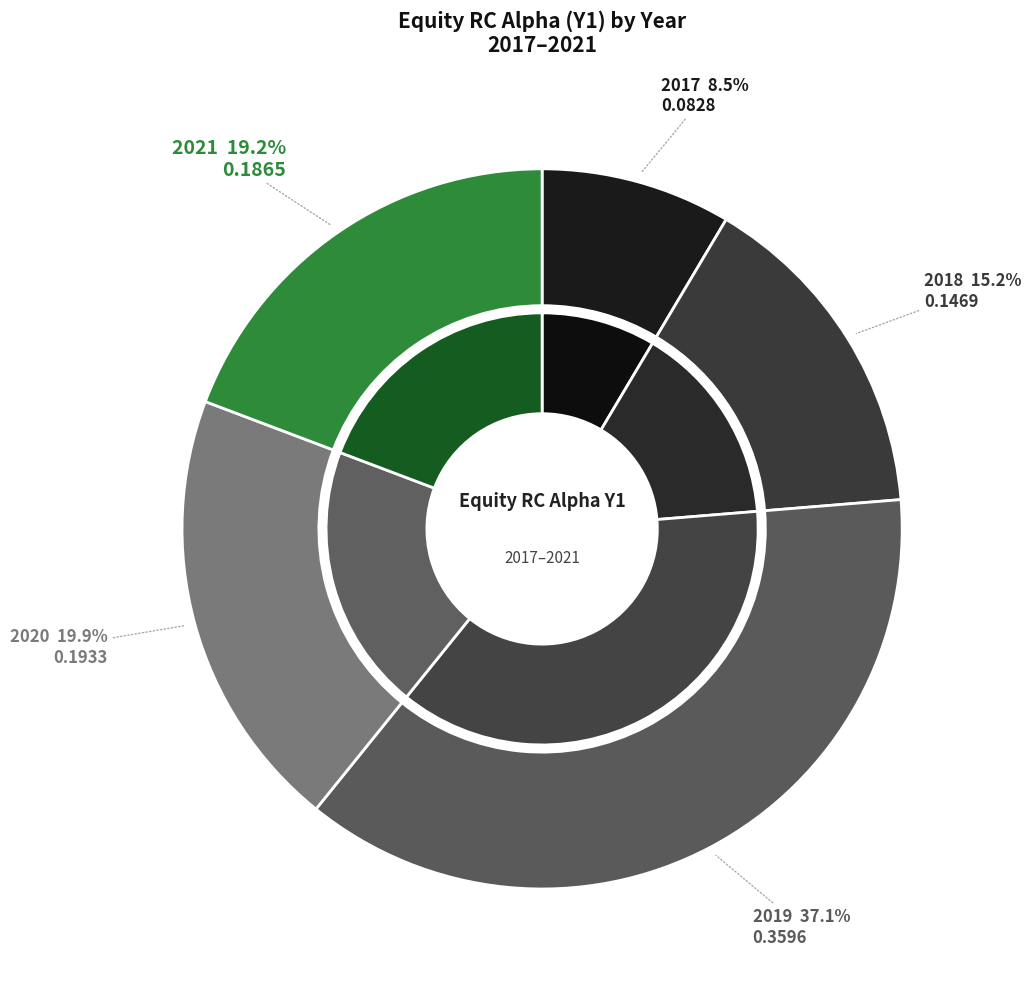

What is the largest slice in the pie chart?

2019